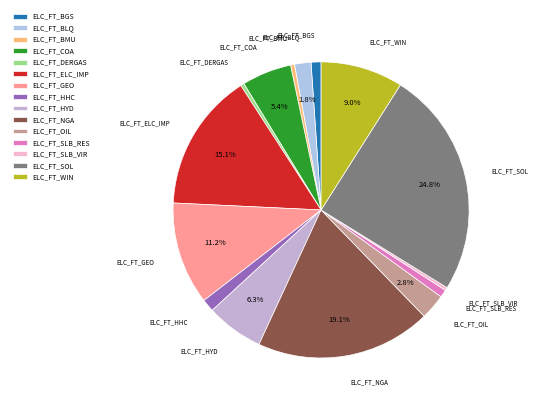

Is ELC_FT_NGA the majority of the pie?

No